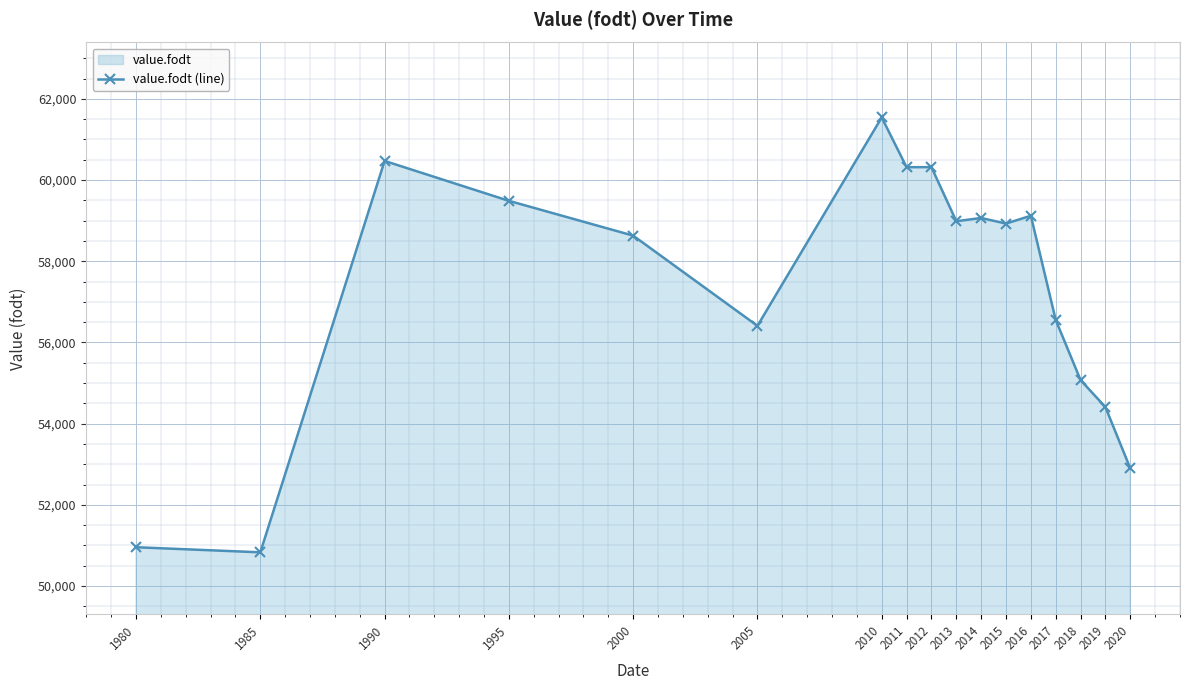

What is the greatest value displayed?

61541